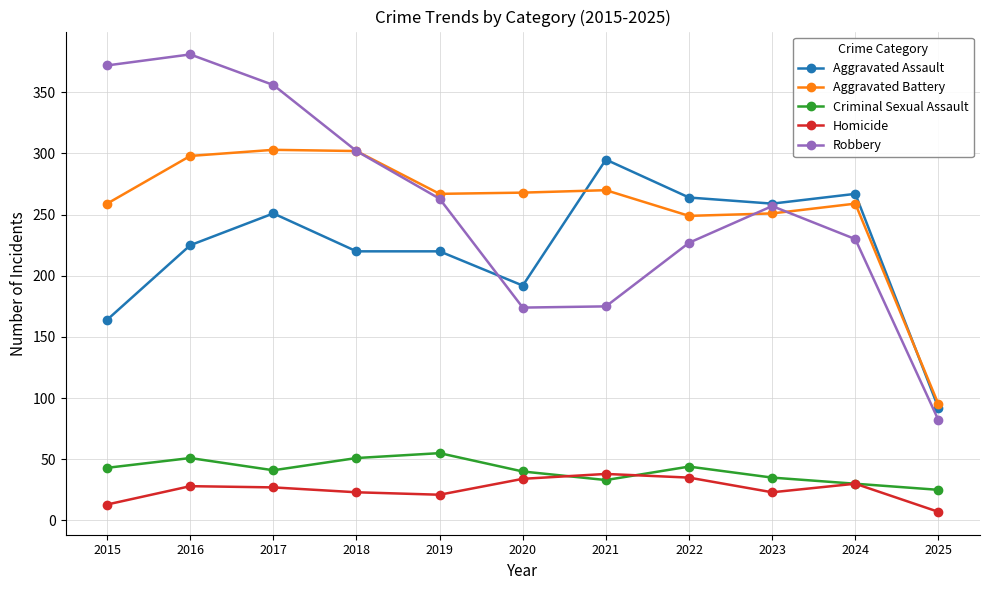

Is it true that Criminal Sexual Assault equals 40 at 2020?

True